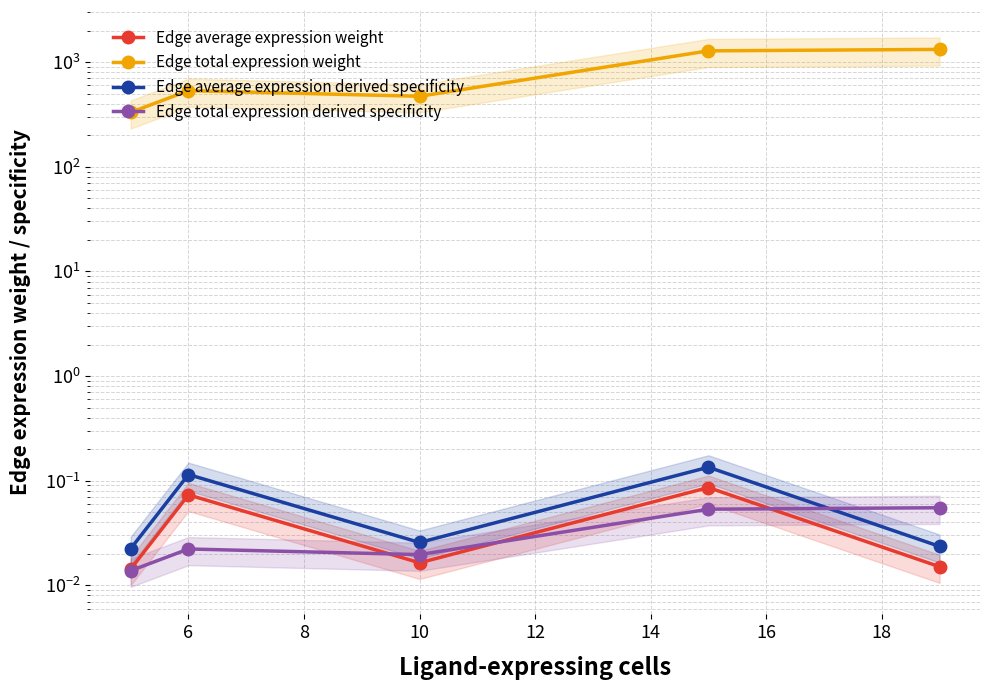

Does the chart have visible grid lines?

Yes